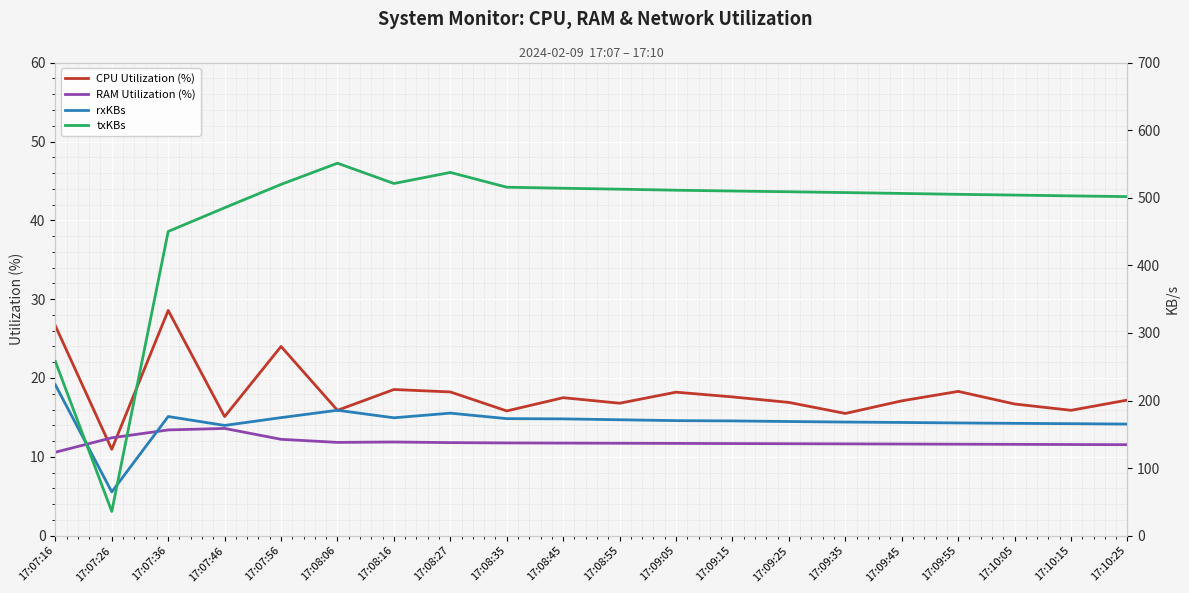

True or false: txKBs has more than 0 interior local peaks.

True